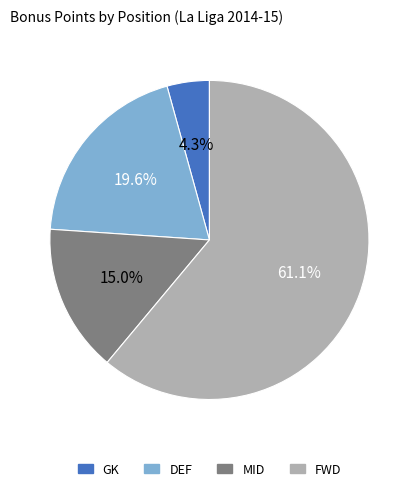

Is there a majority slice in this chart?

Yes